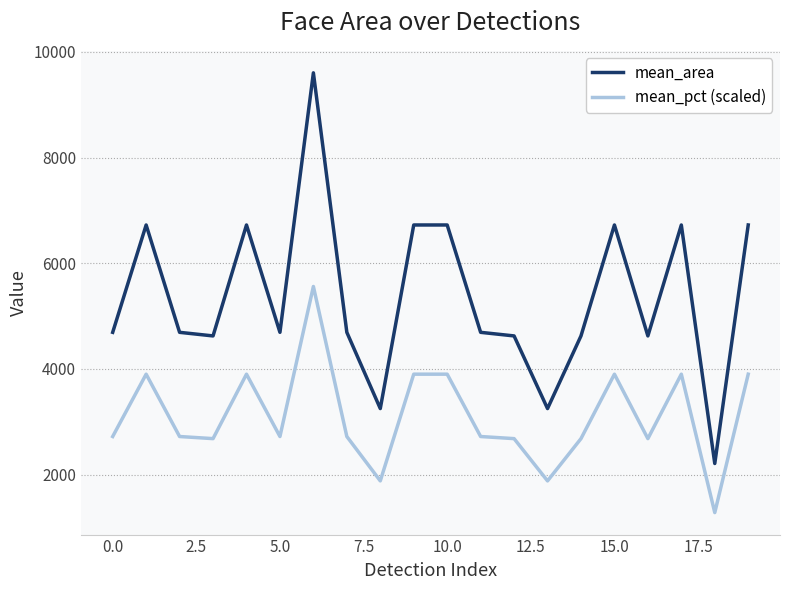

What is the lowest value of the mean_area series?

2209